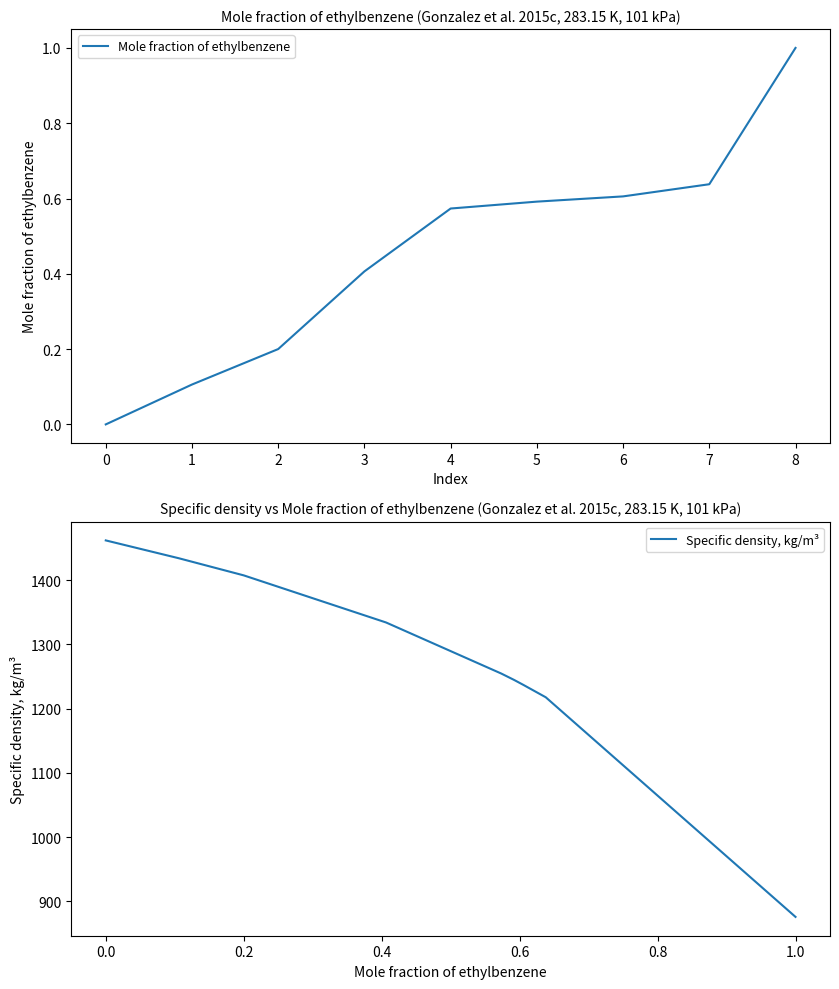

What is the value of the Specific density, kg/m³ point at the 3rd from the left?

1407.3